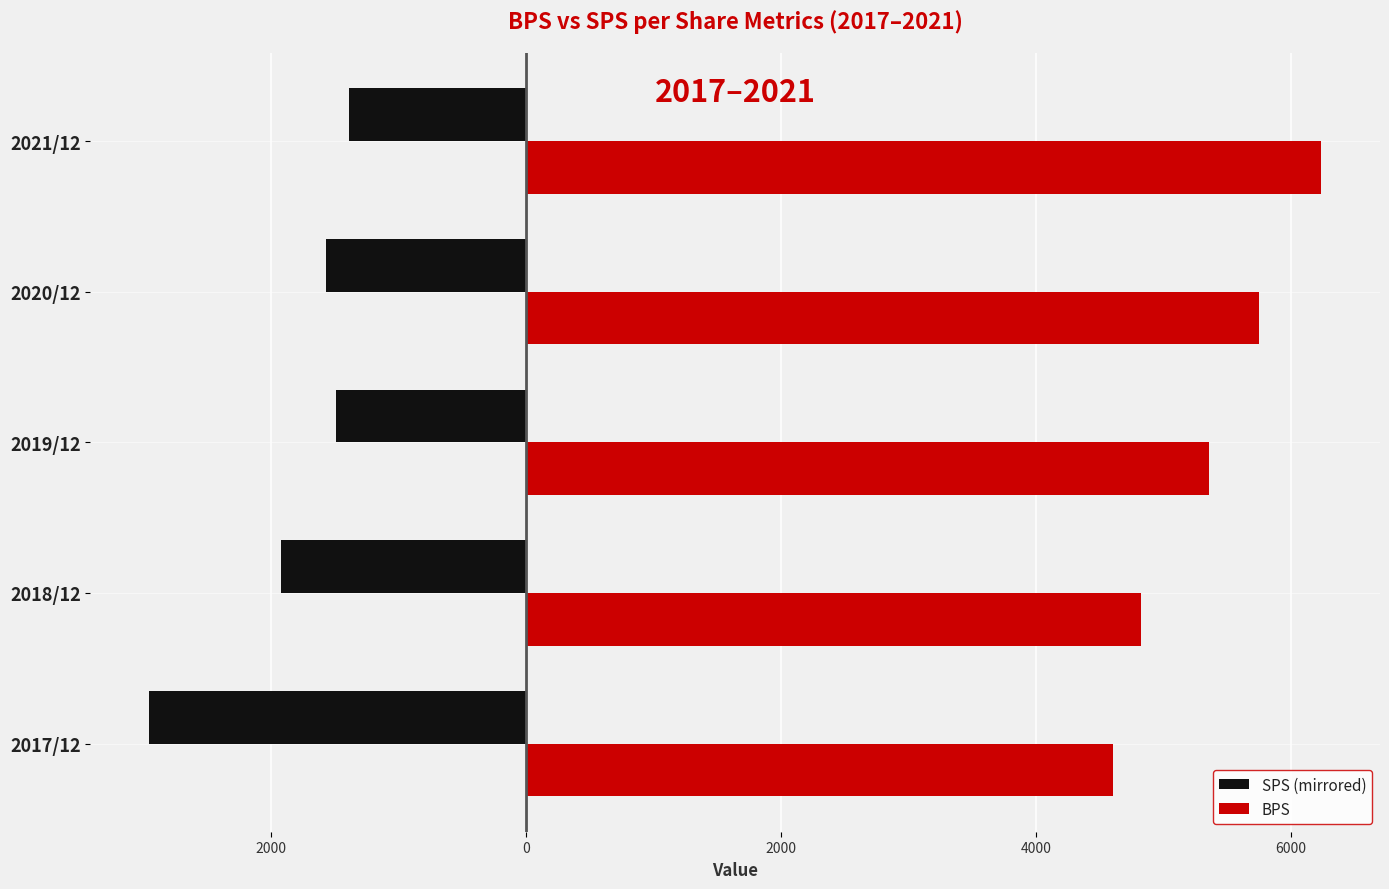

What is the value of the BPS bar at the 4th from the left?

4820